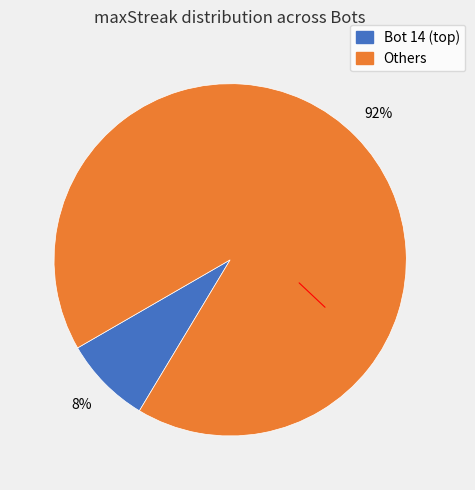

Does any single category account for the majority?

Yes